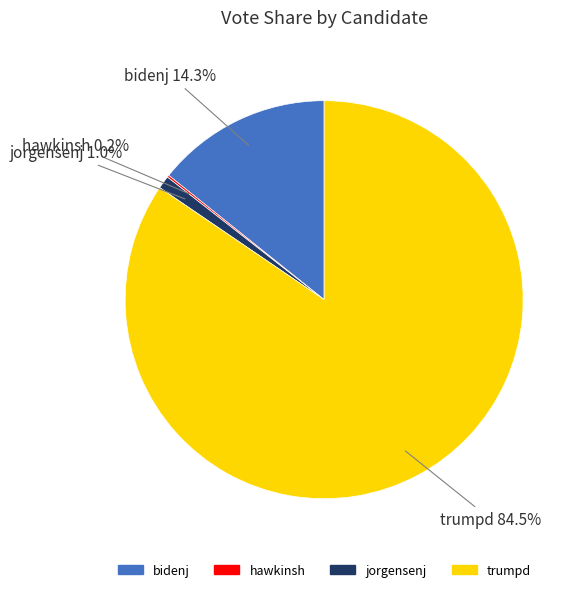

Is there a majority slice in this chart?

Yes